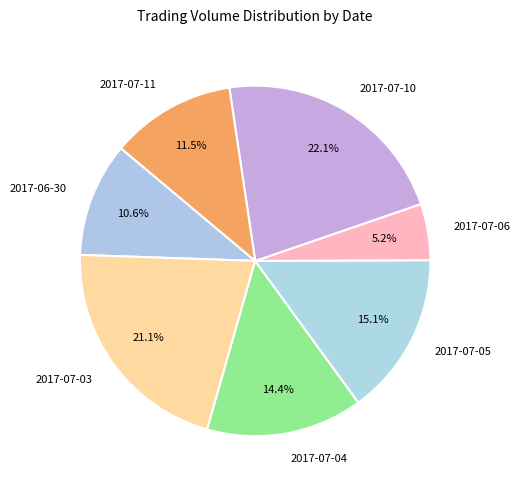

Which slice is the largest?

2017-07-10